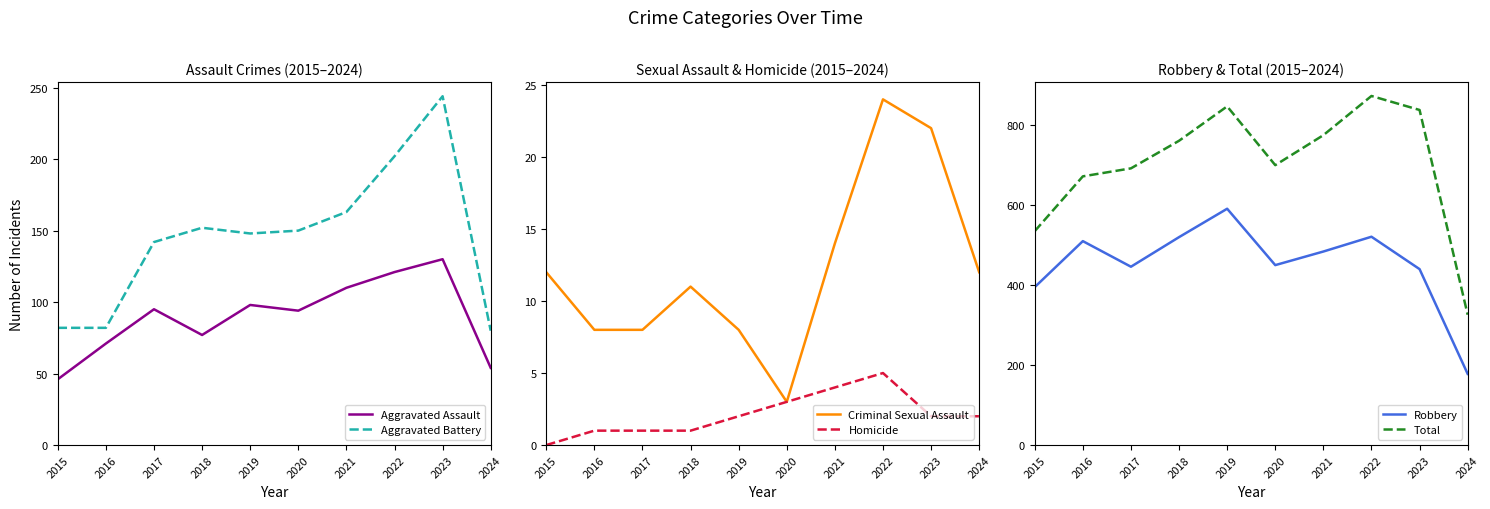

Which series has the largest total across all categories?

Total